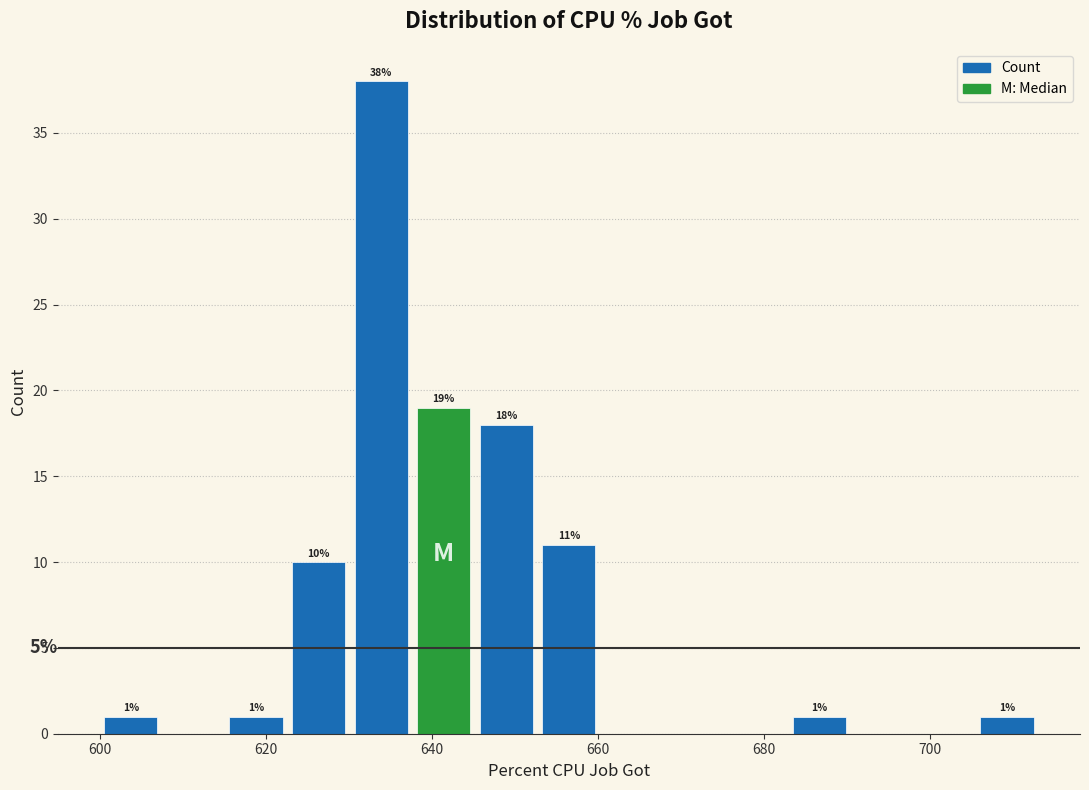

Around what value on the x-axis is the tallest bar? Give the approximate position of its centre, as read against the axis.

634